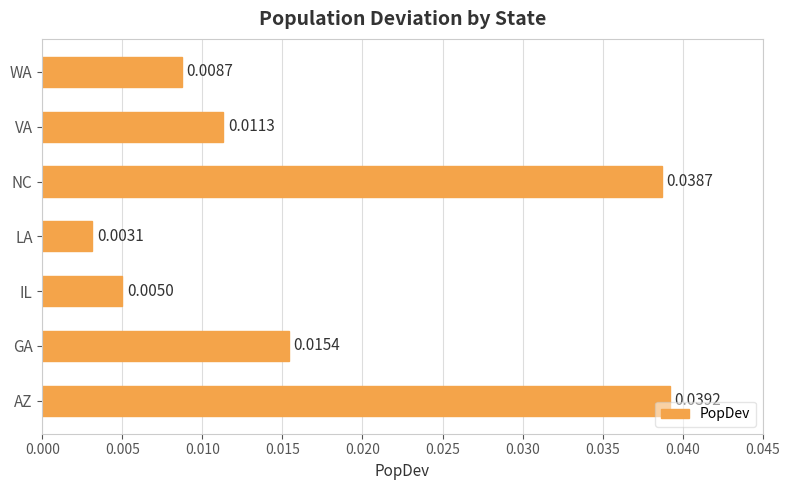

Which has a higher value, LA or NC?

NC